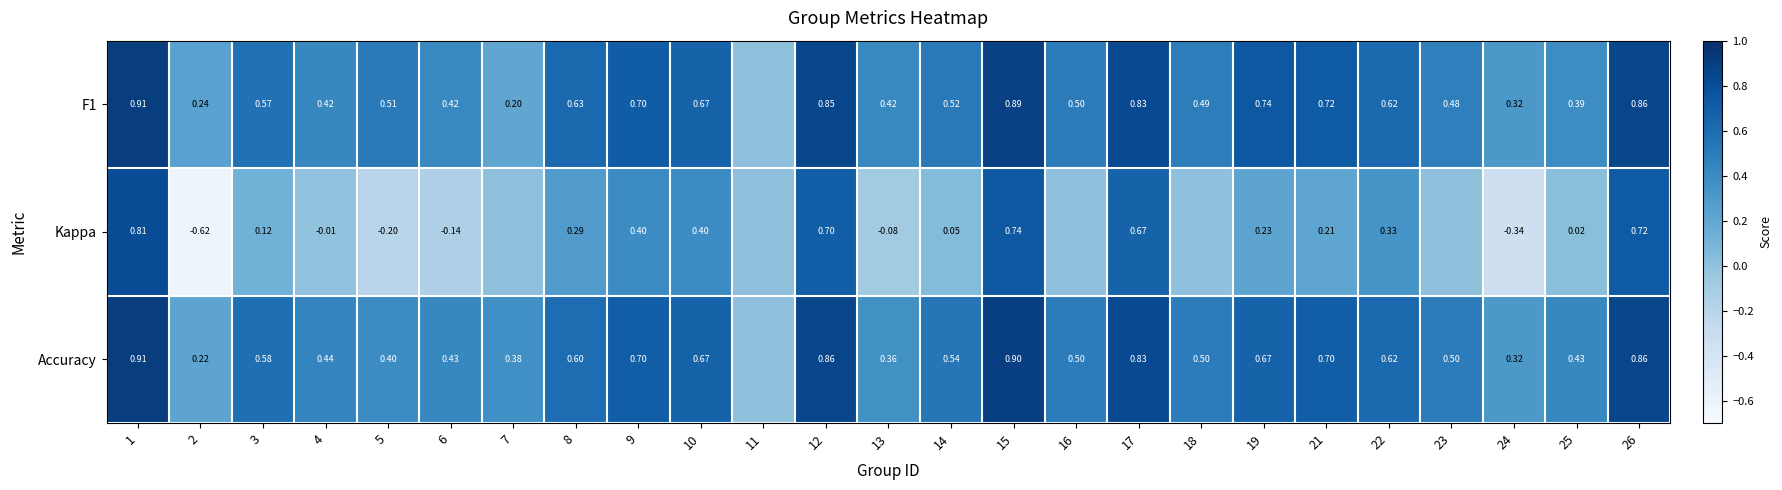

List the series in order of their peak value, lowest first.

Kappa, Accuracy, F1